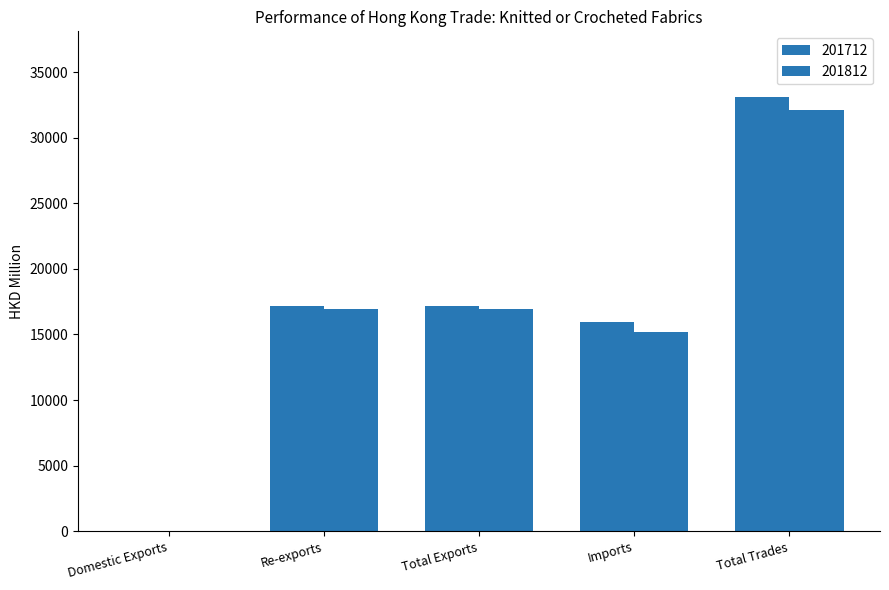

What is the average value of the 201812 series?

16247.7